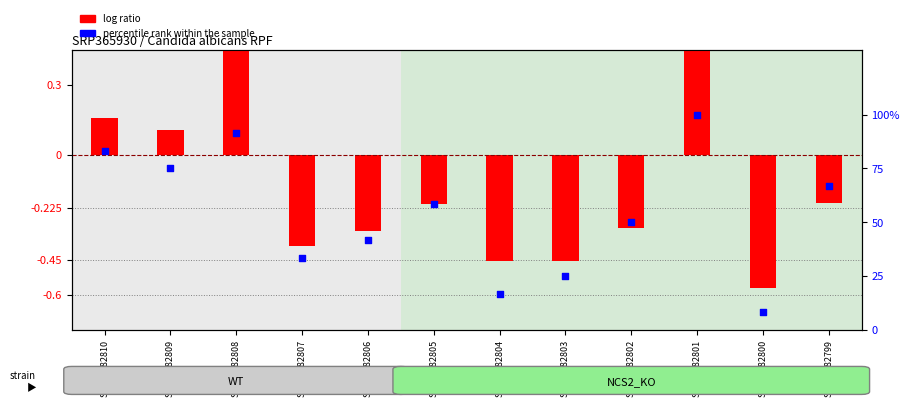

Which series has the largest Y range (max minus min)?

percentile rank within the sample